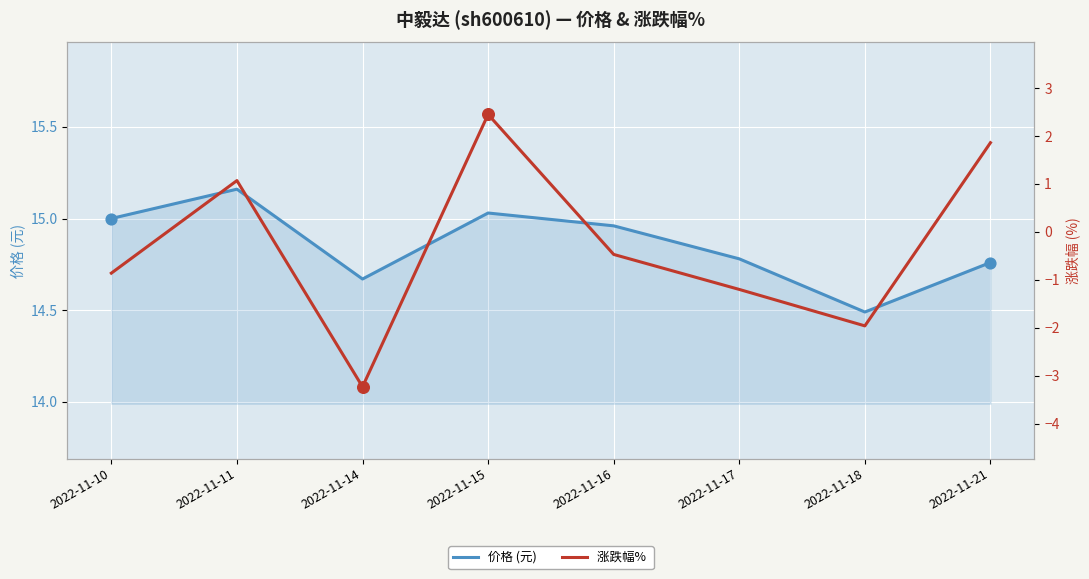

Which series reaches the maximum Y coordinate?

价格 (元)